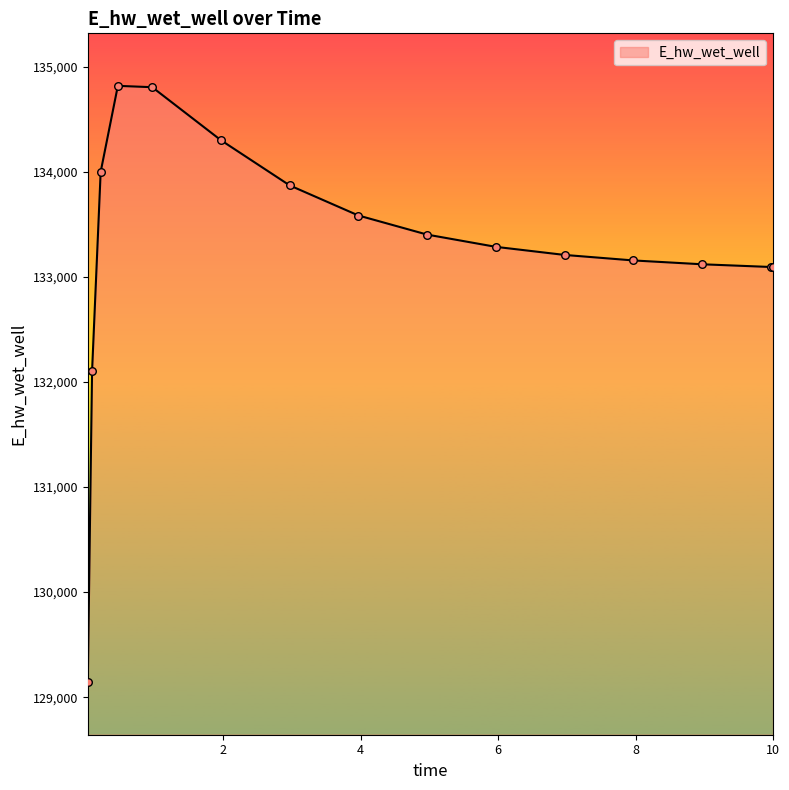

What is the minimum value shown in the chart?

129142.2